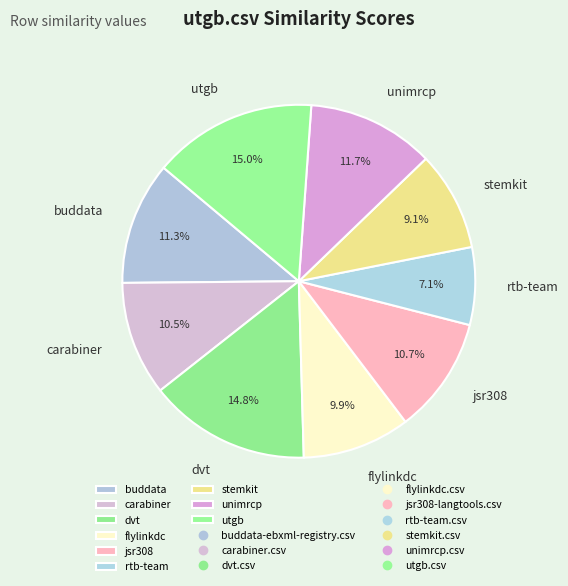

Is there a majority slice in this chart?

No